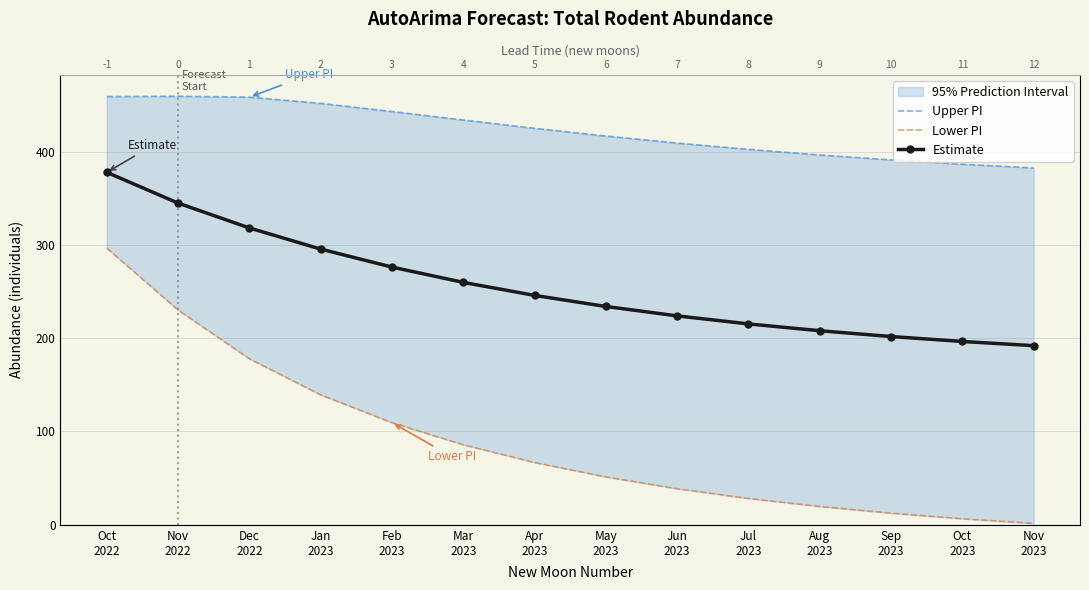

What is the difference between the maximum and minimum values in the Upper PI series?

76.9